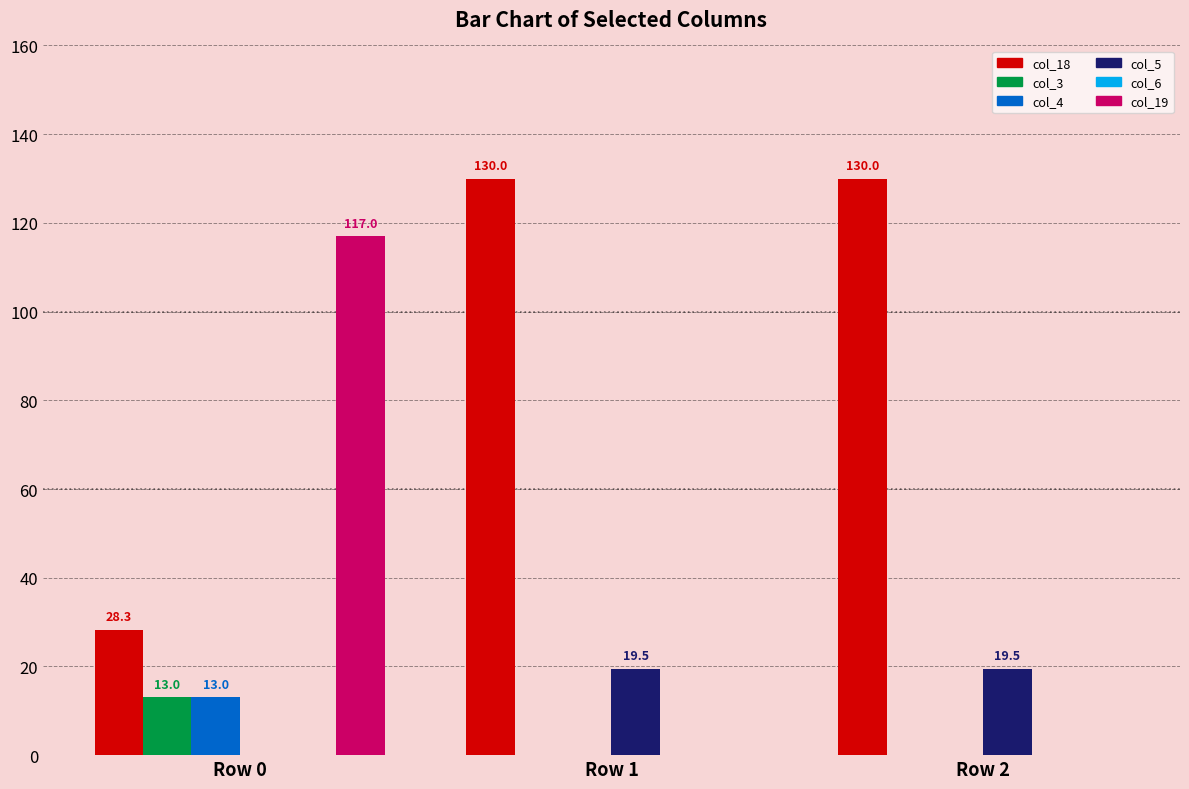

Between Row 0 and Row 2, which series saw the biggest shift?

col_19